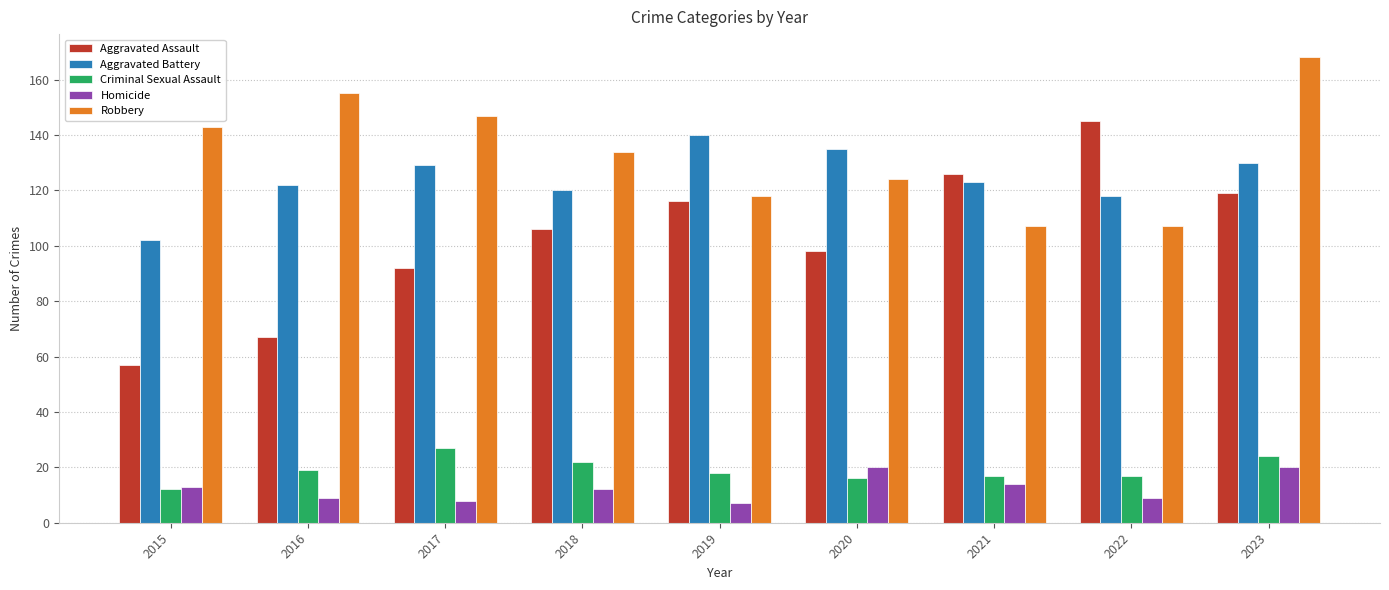

At how many categories does at least one series exceed 29?

9